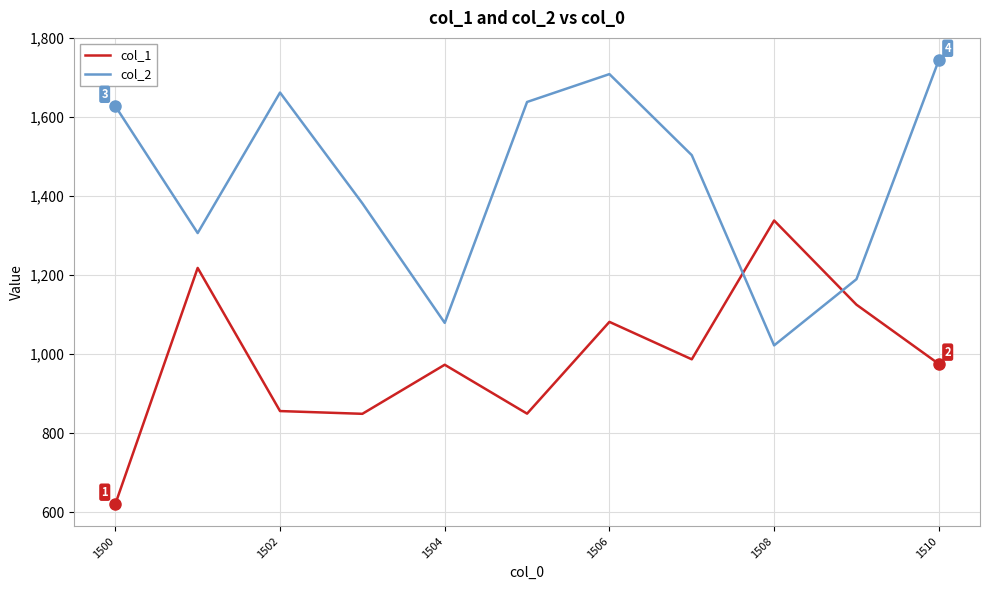

What is the lowest value of the col_2 series?

1022.0